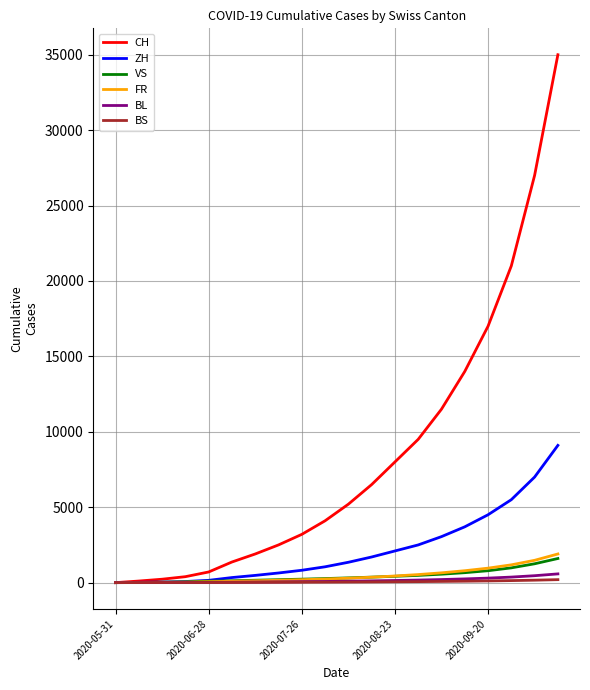

Which series has the widest spread of values?

CH